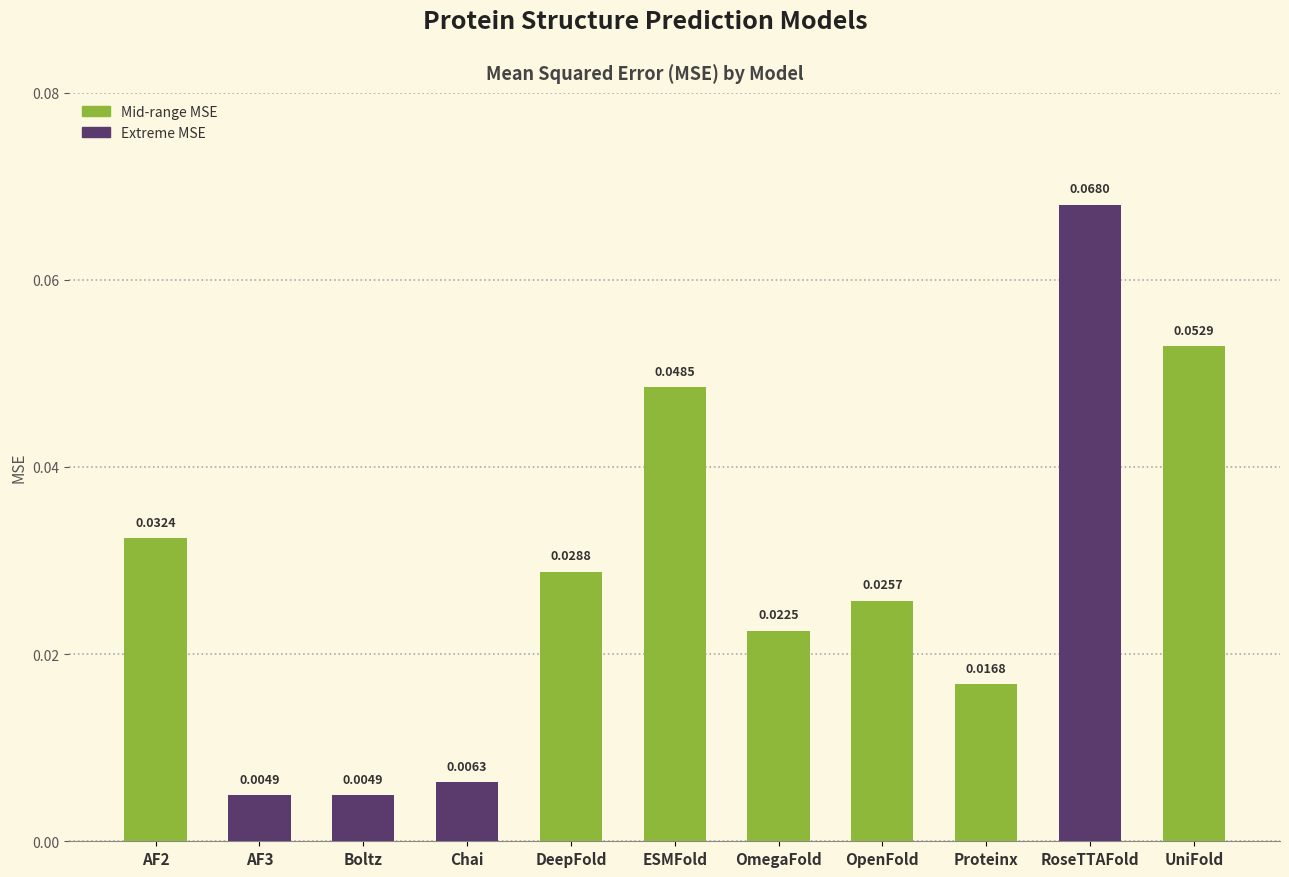

Which label corresponds to the largest value in the chart?

RoseTTAFold